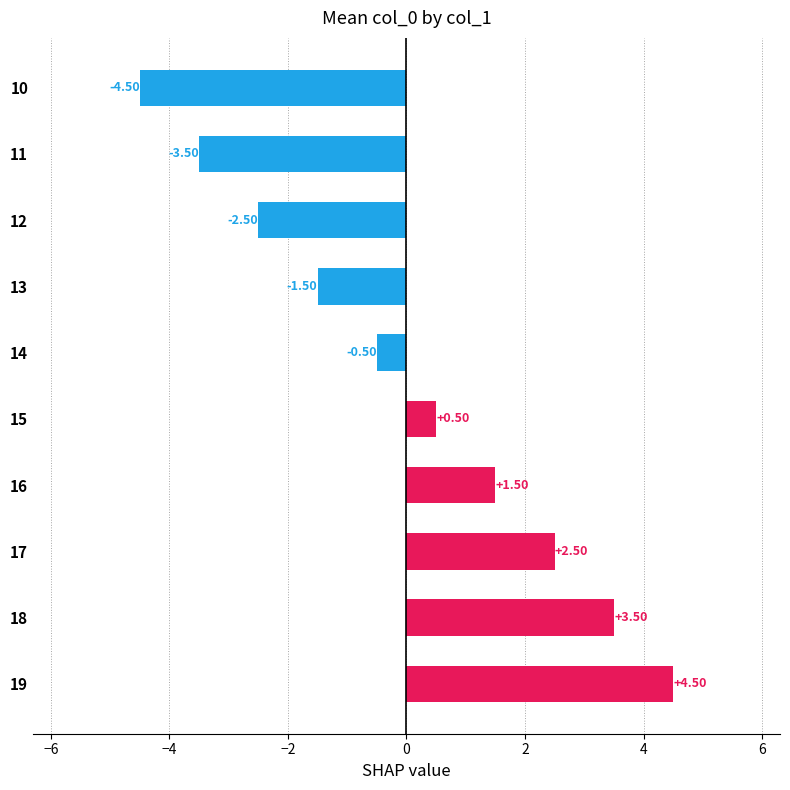

What is the difference between the maximum and second lowest values?

8.0